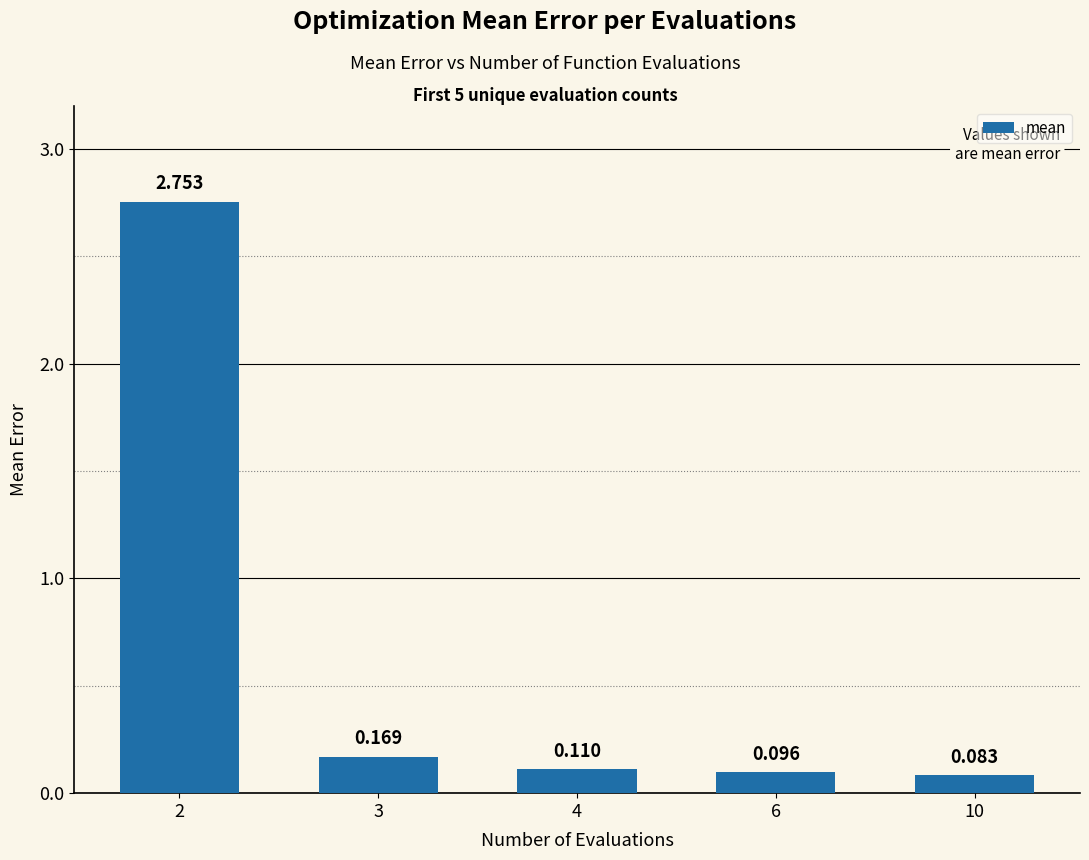

Does the chart contain any negative values?

No